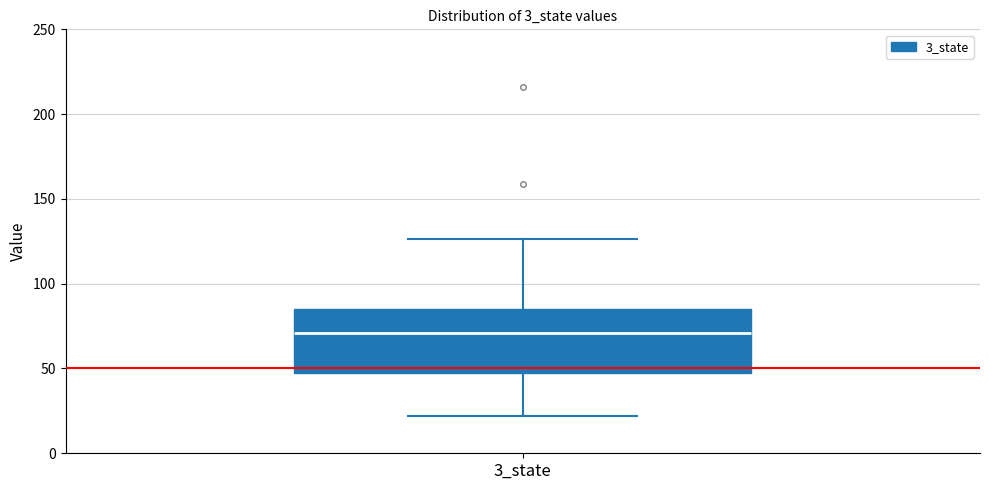

Transcribe this box plot: give where the median line is, the range the box spans, and where the two whiskers end, as read against the y-axis. The values are not printed on the chart, so give them approximately, as read against the axis.

median 70, box 50 to 85, whiskers 20 to 125